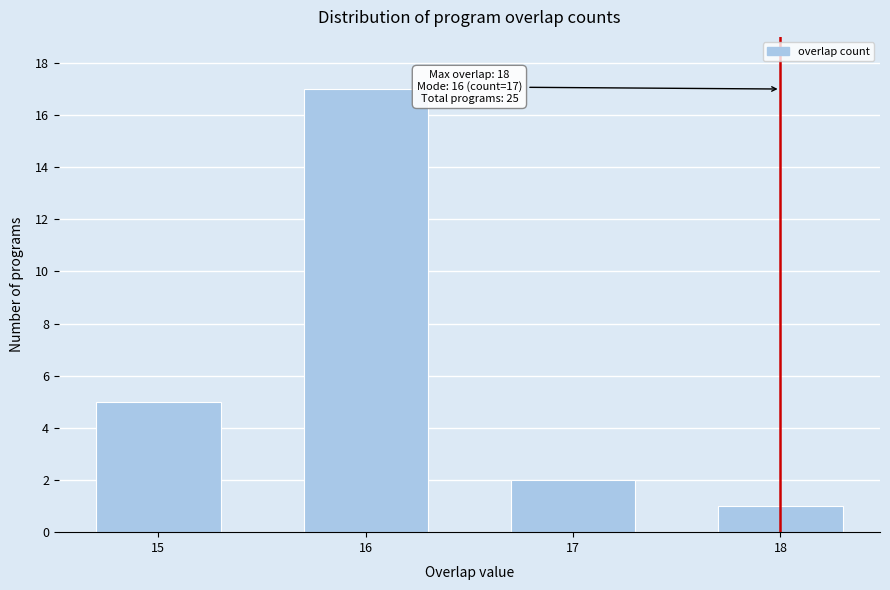

Reading left to right, transcribe all the data shown in this chart.

15=5	16=17	17=2	18=1